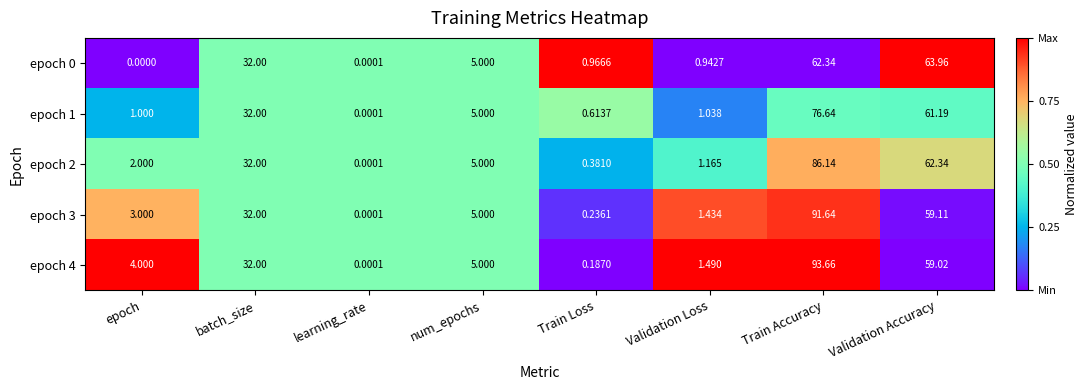

At which category is the sum across all series the highest?

Train Accuracy